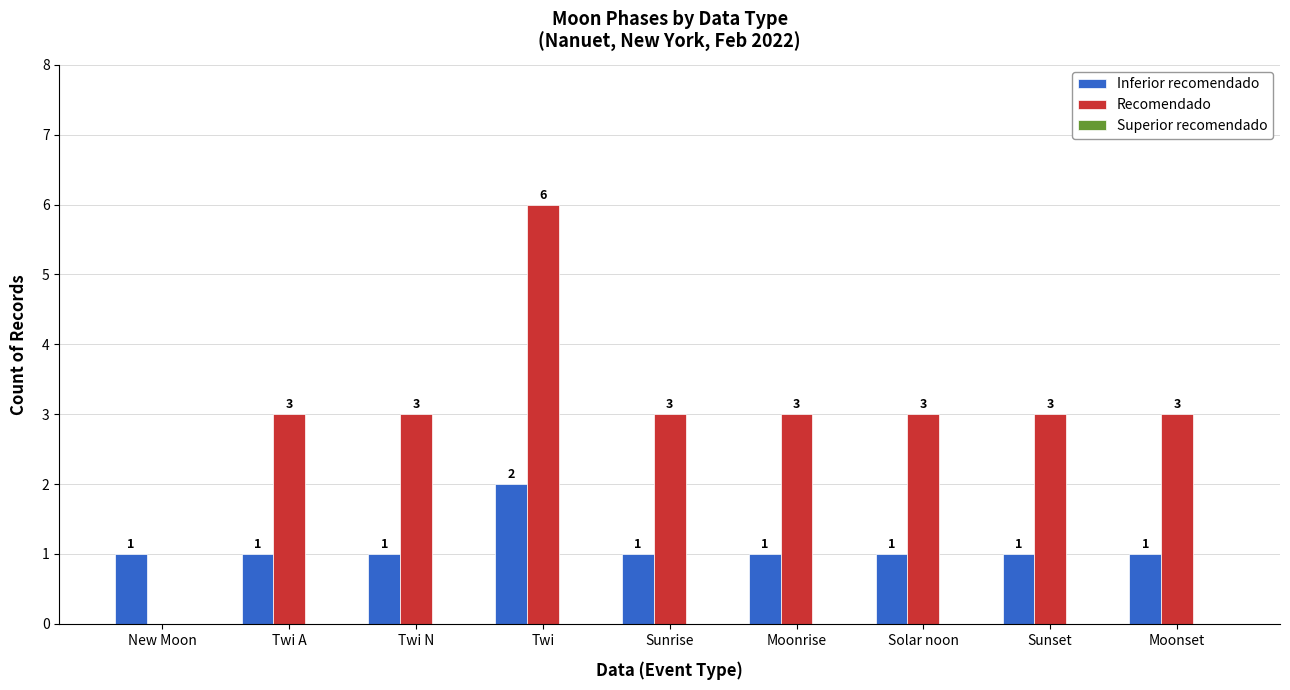

Between Twi and Moonrise, which series saw the biggest shift?

Recomendado